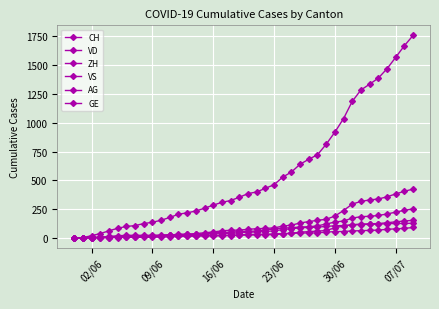

How many series are shown in this chart?

6